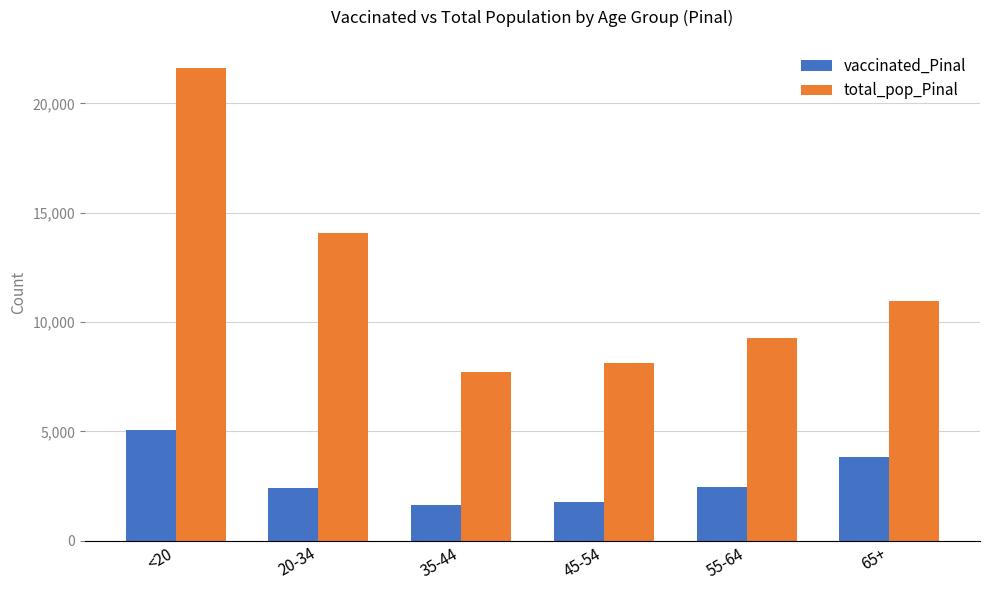

Which series has the largest total across all categories?

total_pop_Pinal